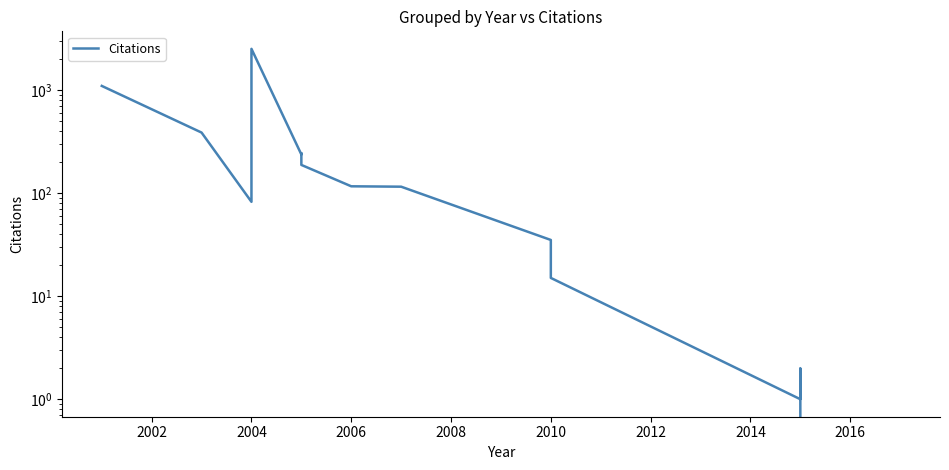

What position from the right is 2002?

14